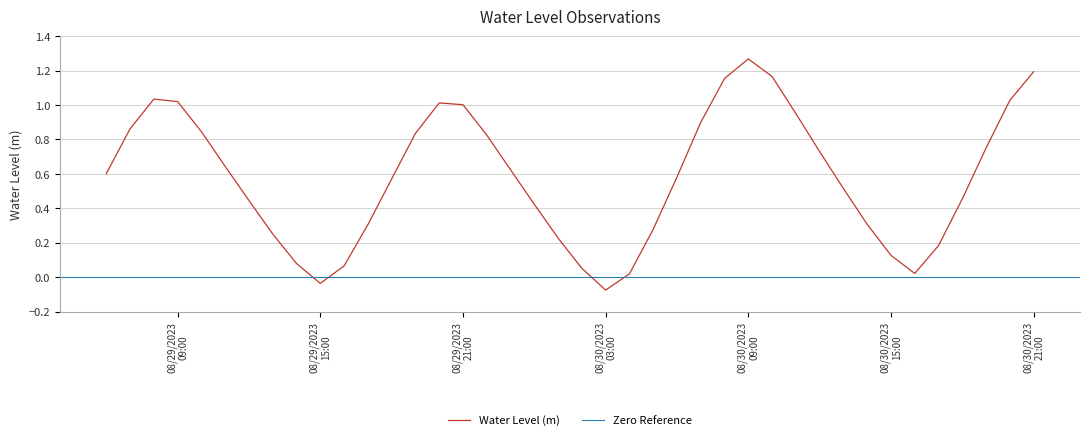

List the labels in order of value, largest first.

2023-08-30 09:00:00, 2023-08-30 21:00:00, 2023-08-30 10:00:00, 2023-08-30 08:00:00, 2023-08-29 08:00:00, 2023-08-30 20:00:00, 2023-08-29 09:00:00, 2023-08-29 20:00:00, 2023-08-29 21:00:00, 2023-08-30 11:00:00, 2023-08-30 07:00:00, 2023-08-29 07:00:00, 2023-08-29 10:00:00, 2023-08-29 19:00:00, 2023-08-29 22:00:00, 2023-08-30 19:00:00, 2023-08-30 12:00:00, 2023-08-29 11:00:00, 2023-08-29 23:00:00, 2023-08-29 06:00:00, 2023-08-30 06:00:00, 2023-08-29 18:00:00, 2023-08-30 13:00:00, 2023-08-30 18:00:00, 2023-08-29 12:00:00, 2023-08-30 00:00:00, 2023-08-30 14:00:00, 2023-08-29 17:00:00, 2023-08-30 05:00:00, 2023-08-29 13:00:00, 2023-08-30 01:00:00, 2023-08-30 17:00:00, 2023-08-30 15:00:00, 2023-08-29 14:00:00, 2023-08-29 16:00:00, 2023-08-30 02:00:00, 2023-08-30 16:00:00, 2023-08-30 04:00:00, 2023-08-29 15:00:00, 2023-08-30 03:00:00